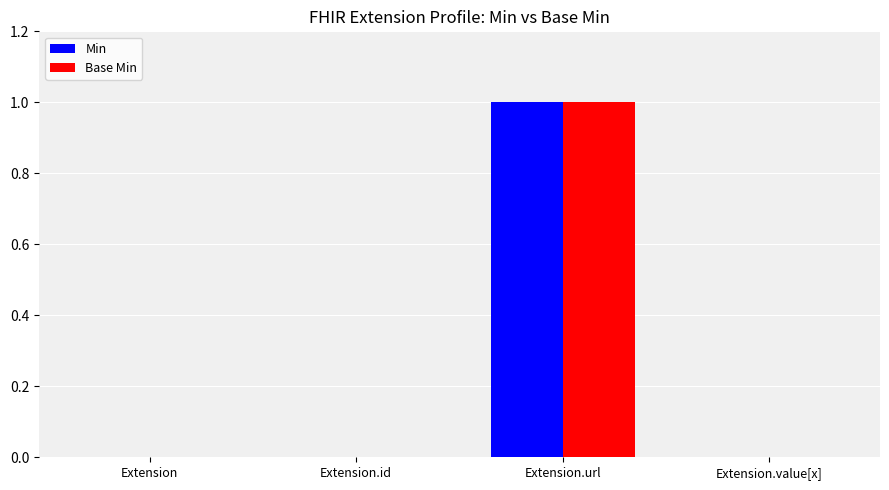

Reading left to right, list all the values displayed in this chart.

Min: 0	0	1	0
Base Min: 0	0	1	0